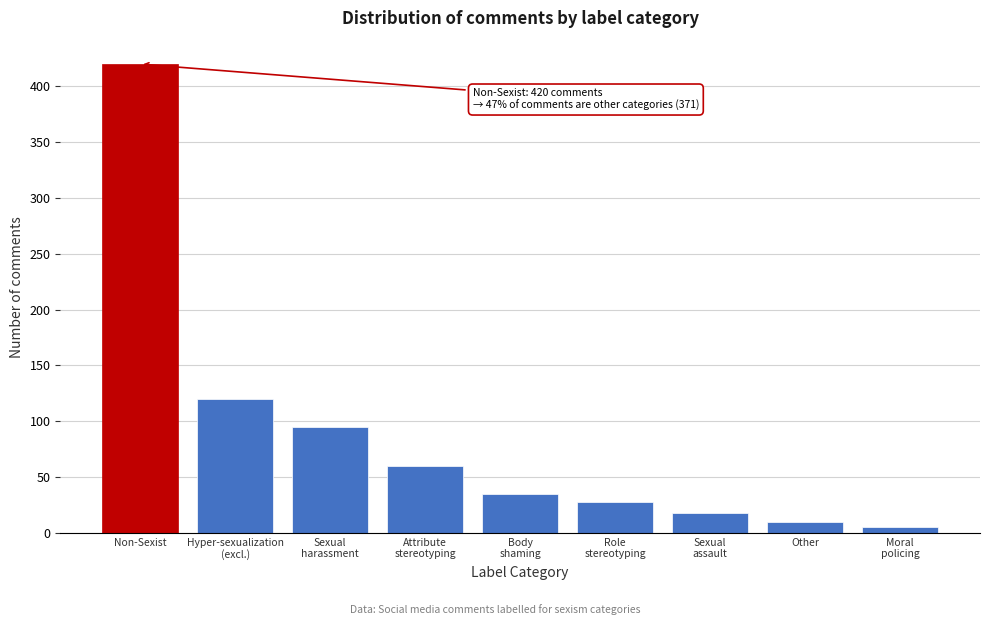

Reading right to left, transcribe all the data shown in this chart.

5	10	18	28	35	60	95	120	420